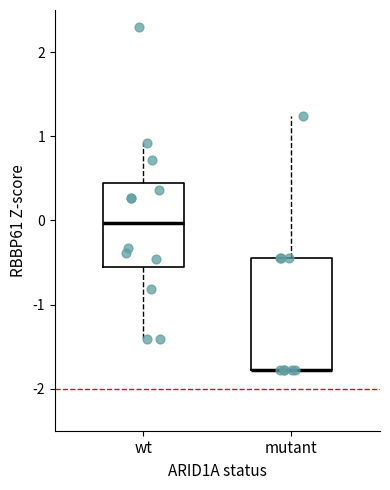

Where is the lower edge of the box for wt on the y-axis? The values are not printed on the chart, so give them approximately, as read against the axis.

-0.5